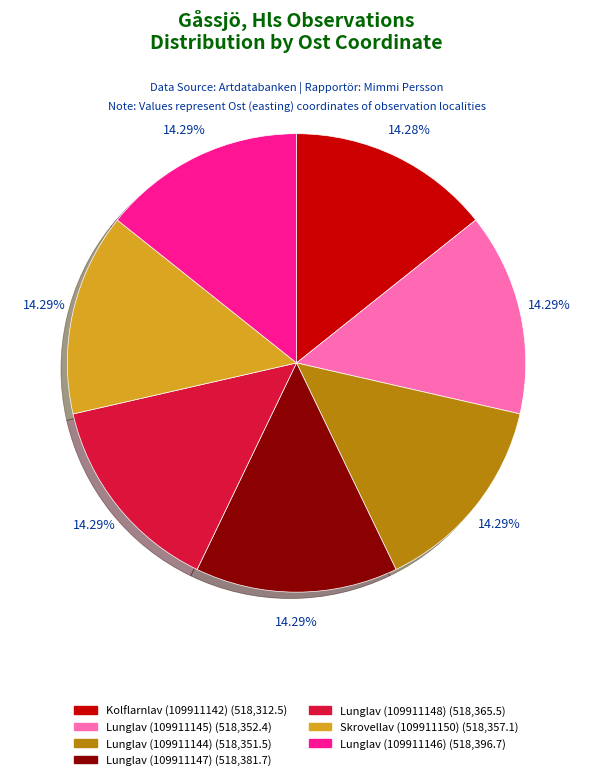

What percentage is the Skrovellav (109911150) slice, to the nearest percent?

14%